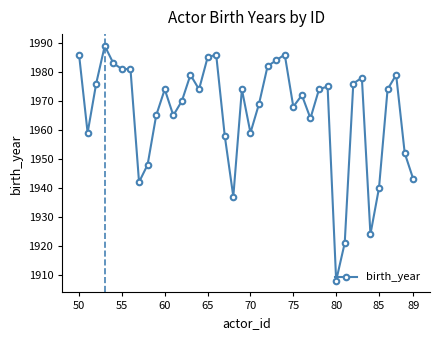

How many lines are shown in the chart?

1